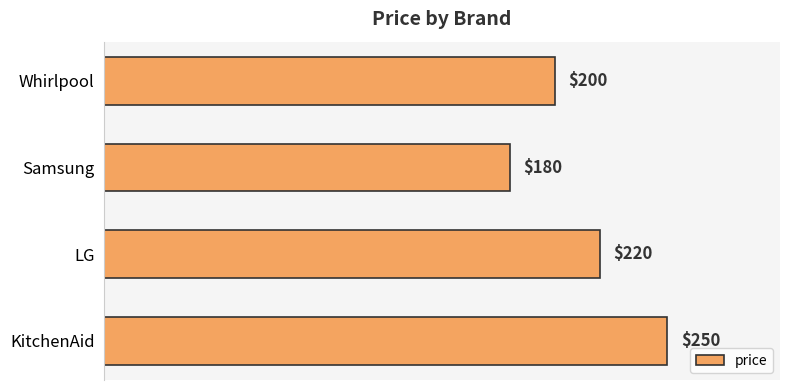

What is the minimum value shown in the chart?

180